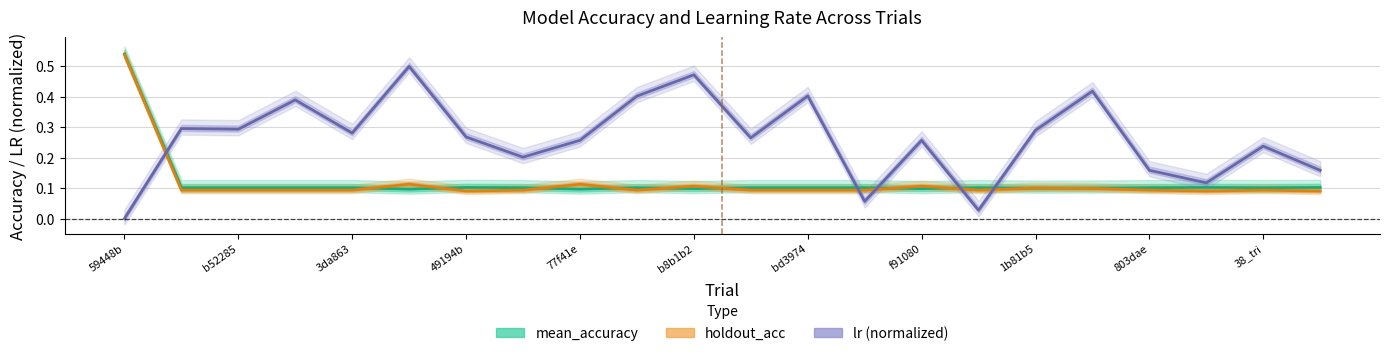

Is it true that holdout_acc equals 0.1 at 21?

True